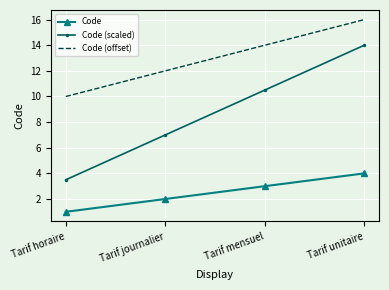

Reading left to right, transcribe all the data shown in this chart.

Code: Tarif horaire=1.0	Tarif journalier=2.0	Tarif mensuel=3.0	Tarif unitaire=4.0
Code (scaled): Tarif horaire=3.5	Tarif journalier=7.0	Tarif mensuel=10.5	Tarif unitaire=14.0
Code (offset): Tarif horaire=10.0	Tarif journalier=12.0	Tarif mensuel=14.0	Tarif unitaire=16.0